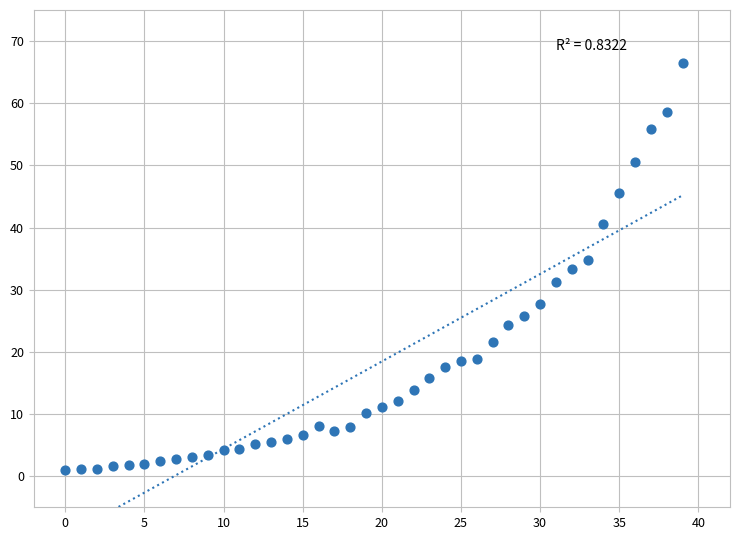

What is the range of Y values (max minus min)?

65.5